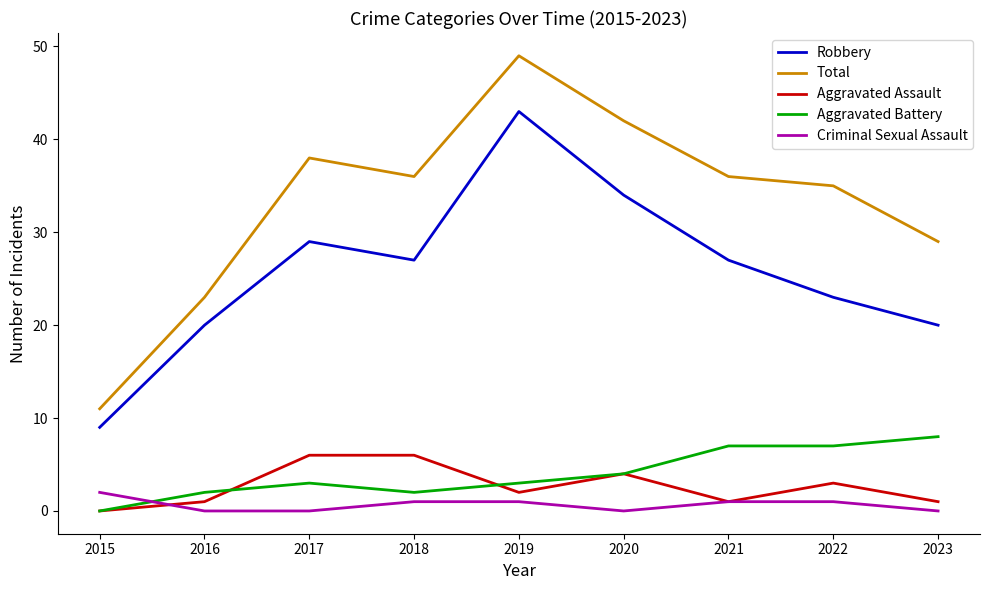

What is the maximum value shown in the chart?

49